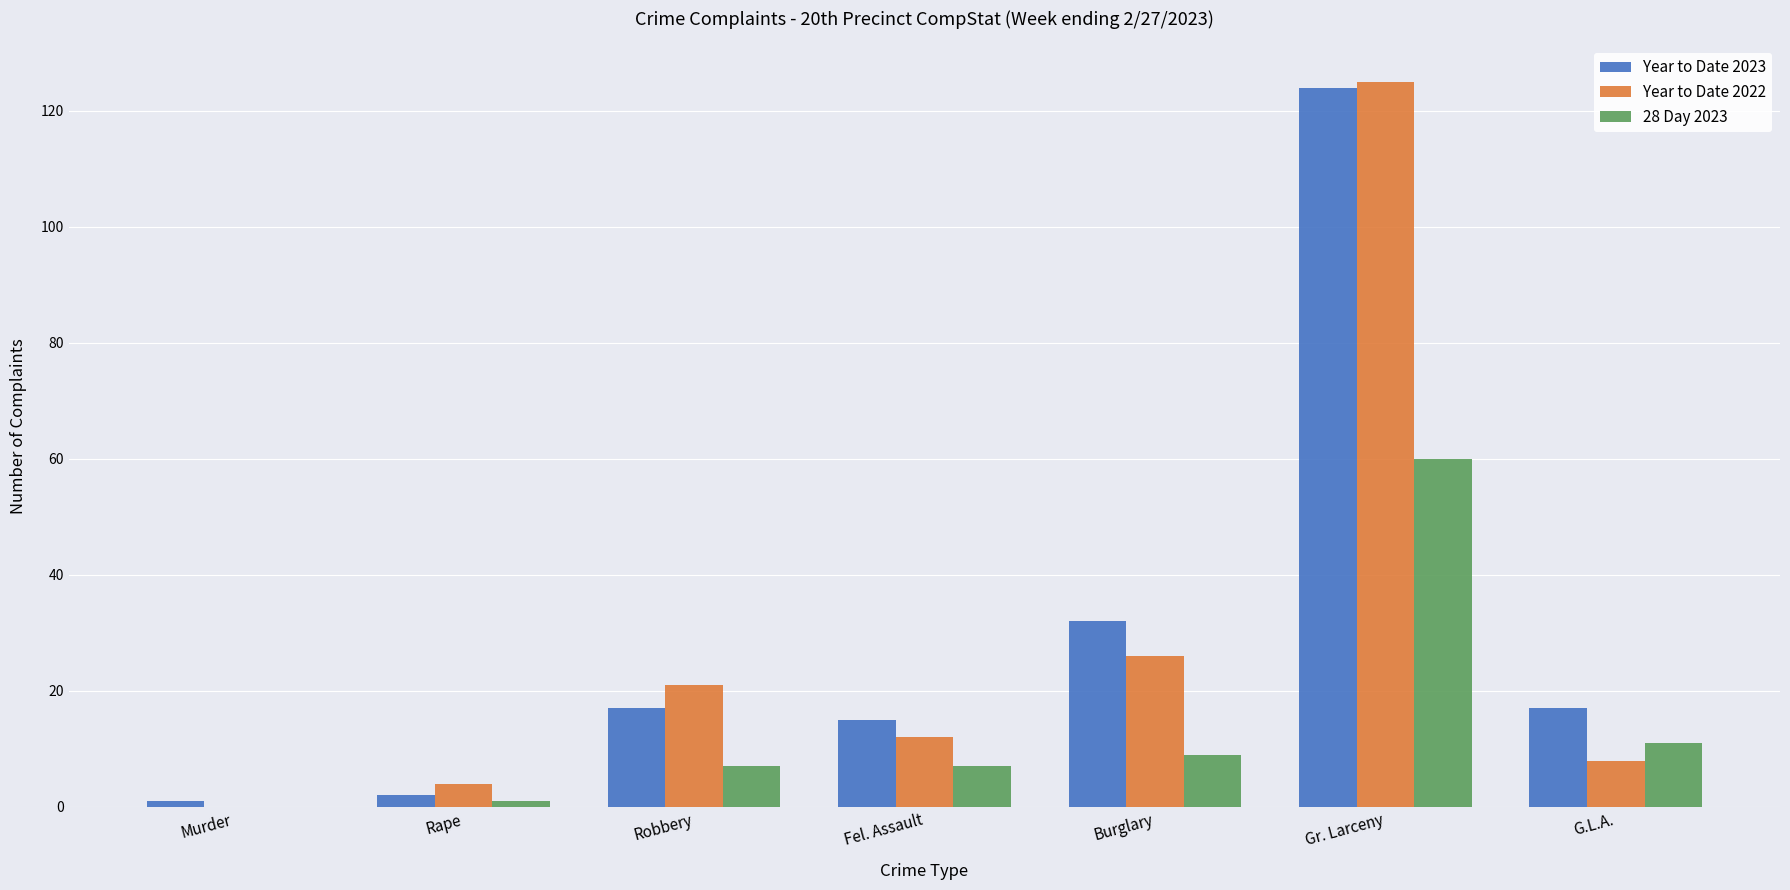

Are the bars grouped side by side (vs. stacked)?

Yes